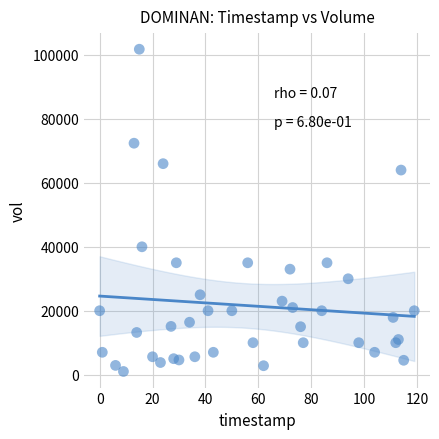

What Y value in the scatter plot is closest to 51400?

40000